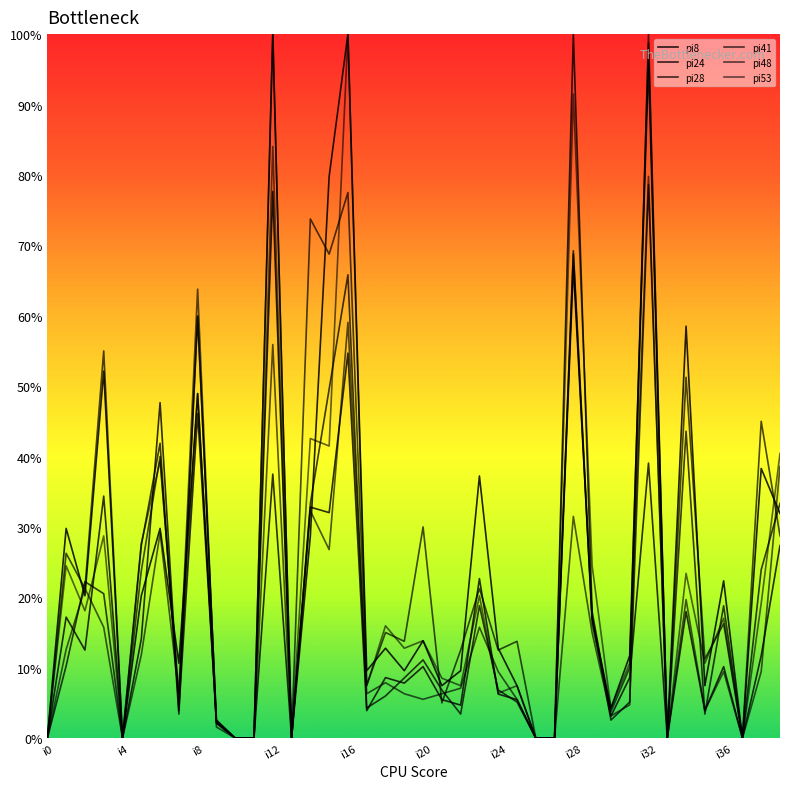

How many lines are shown in the chart?

6